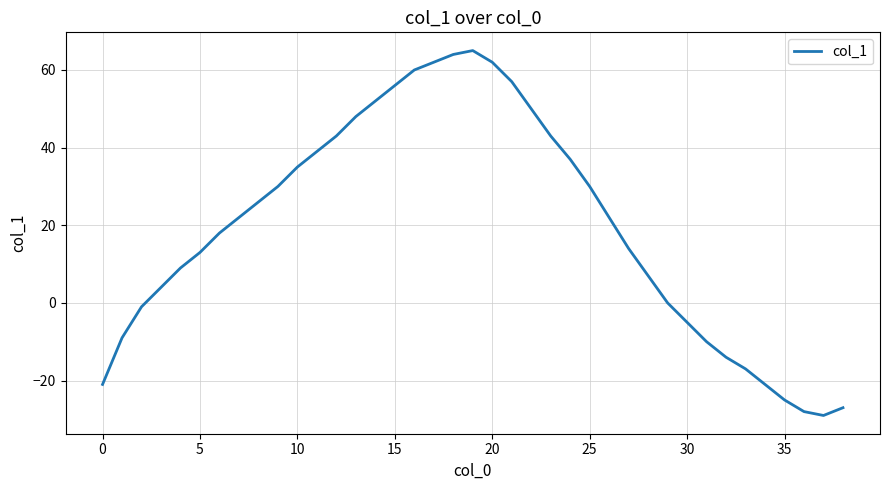

What is the difference between the maximum and minimum values?

94